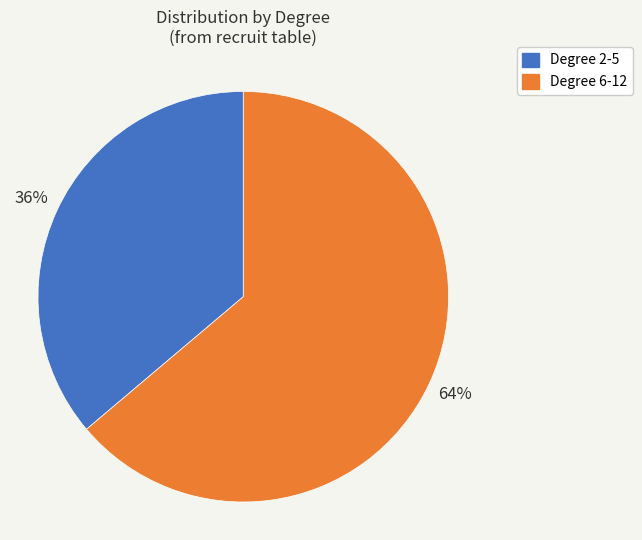

To the nearest percent, what is the difference between the largest and smallest slice percentages?

28%